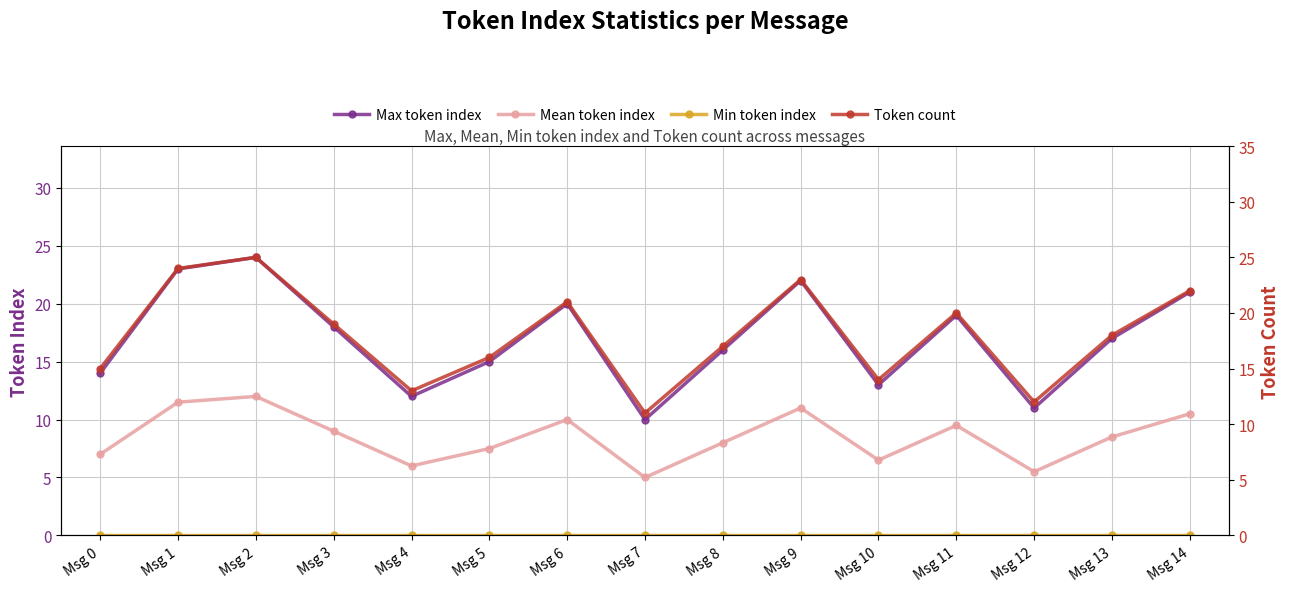

True or false: Mean token index has a value of 16.8 at Msg 1.

False